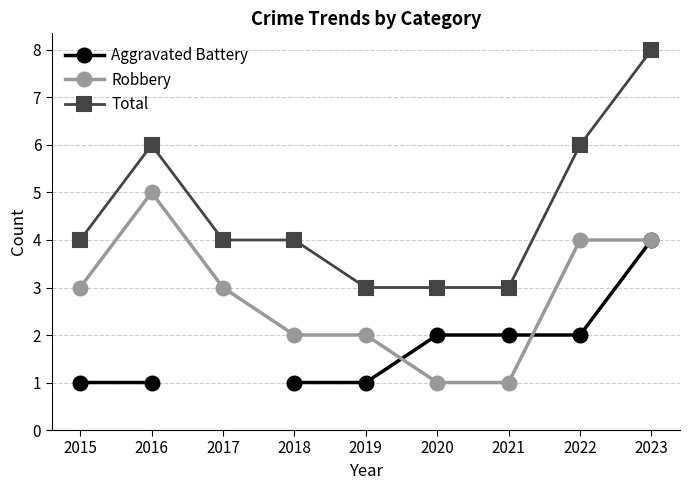

True or false: Total and Aggravated Battery cross at least once.

False